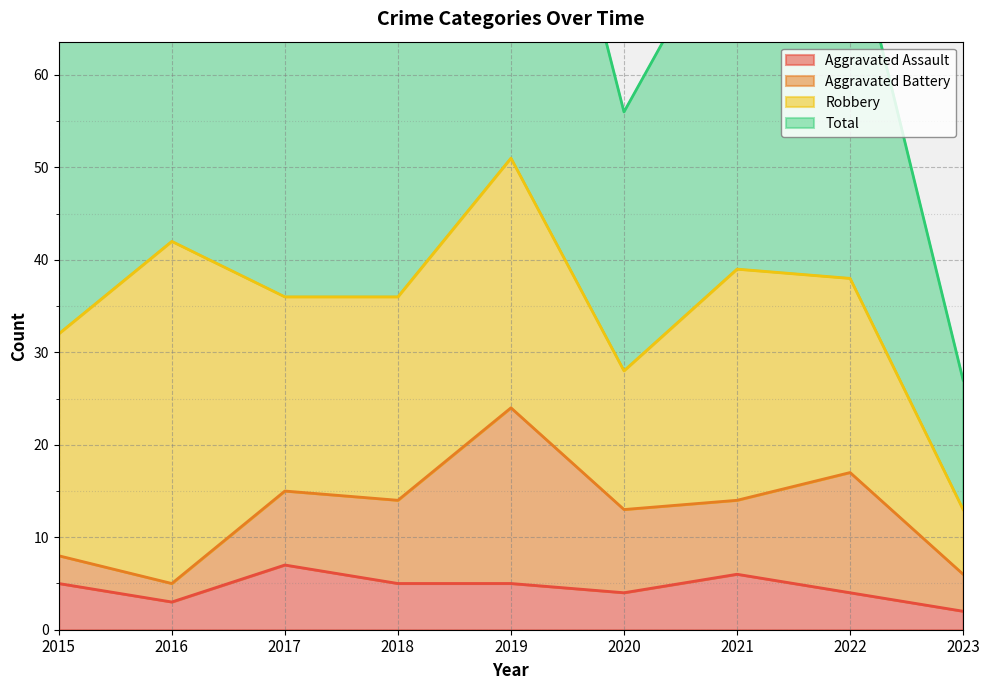

The value of Aggravated Assault at 2018 is 5. True or false?

True